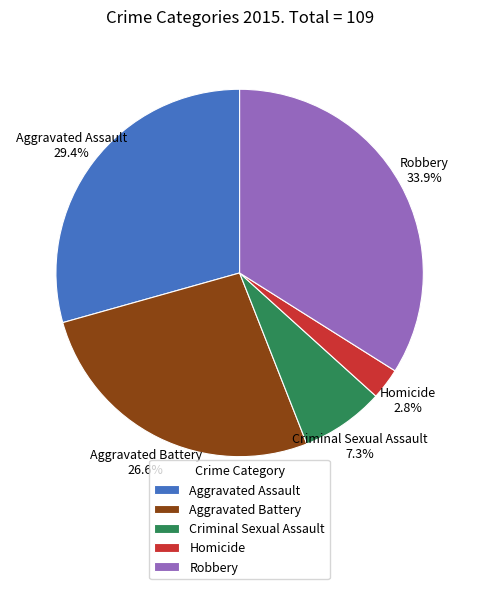

What percentage is the Aggravated Assault slice, to the nearest percent?

29%